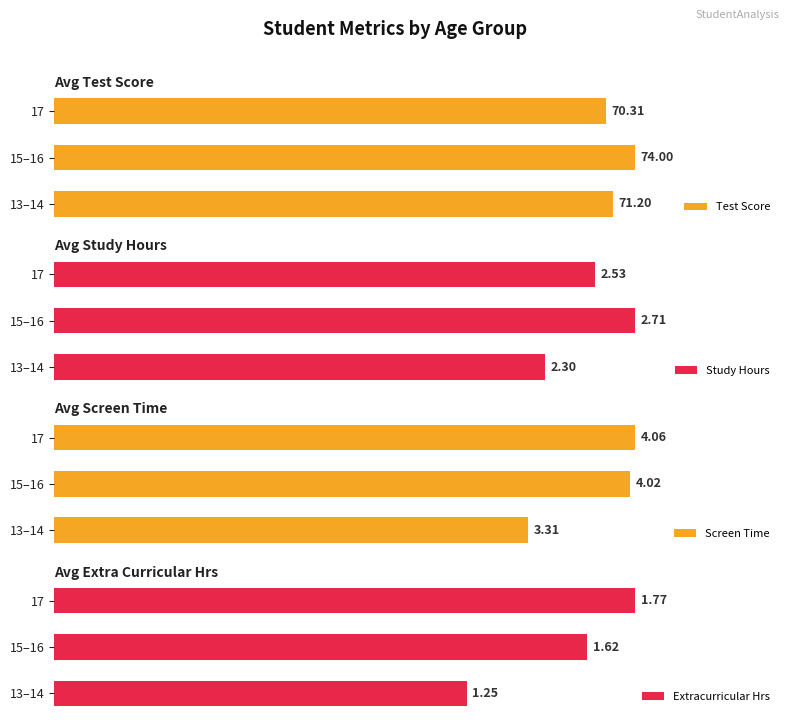

List the labels in order of Test Score value, smallest first.

17, 13–14, 15–16